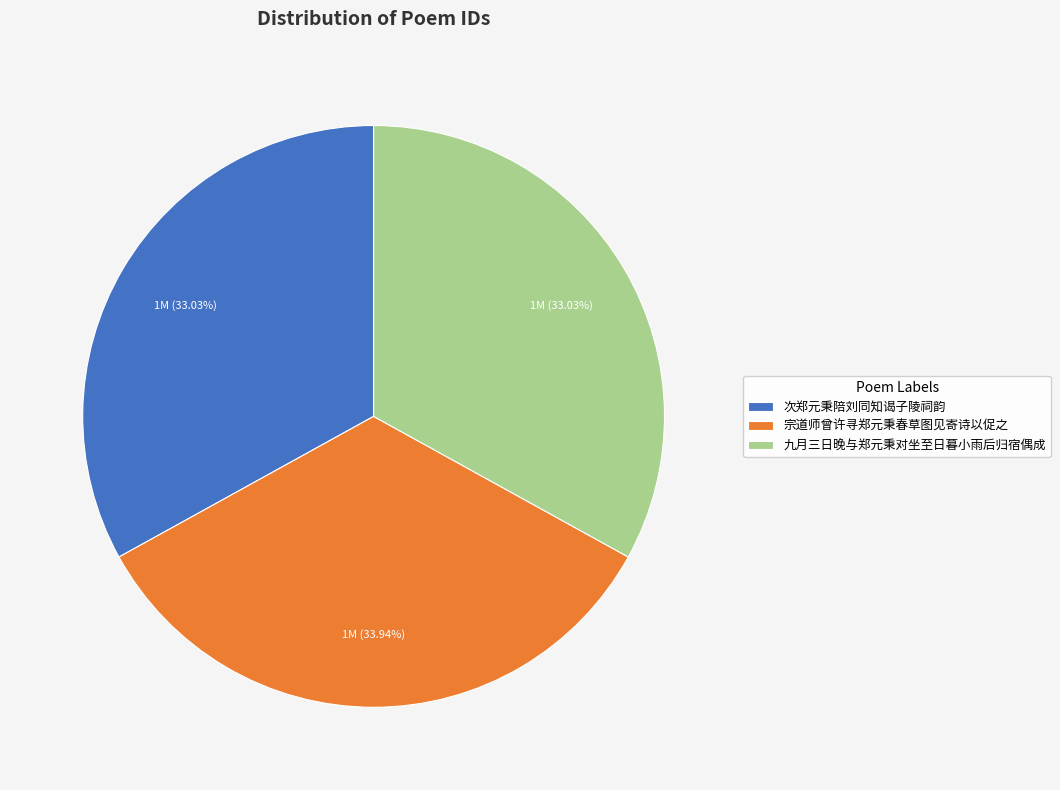

Which has a higher value, 宗道师曾许寻郑元秉春草图见寄诗以促之 or 九月三日晚与郑元秉对坐至日暮小雨后归宿偶成?

宗道师曾许寻郑元秉春草图见寄诗以促之